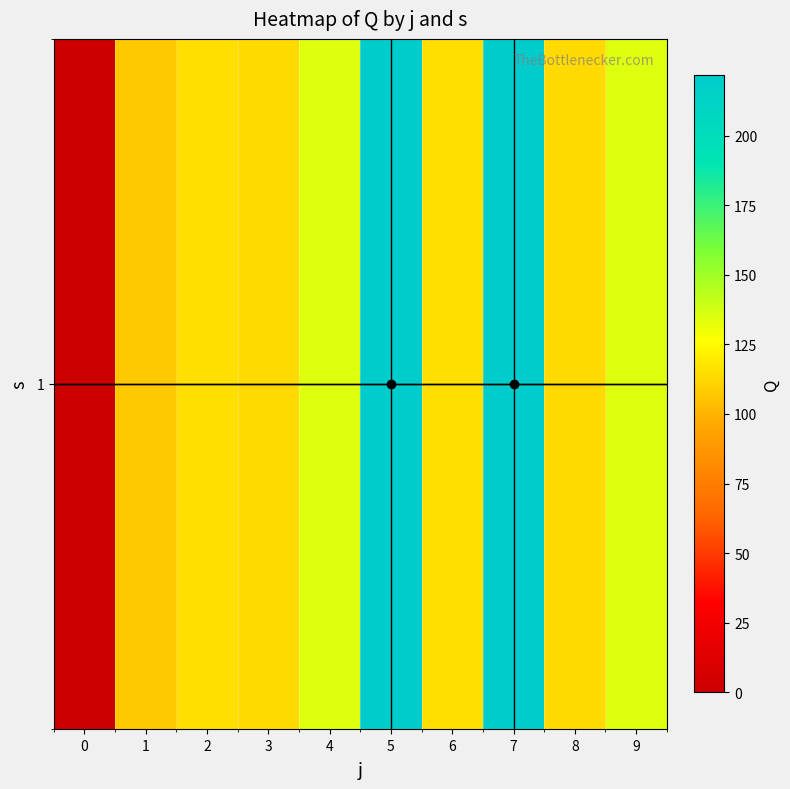

Where does the data first go above 115?

2